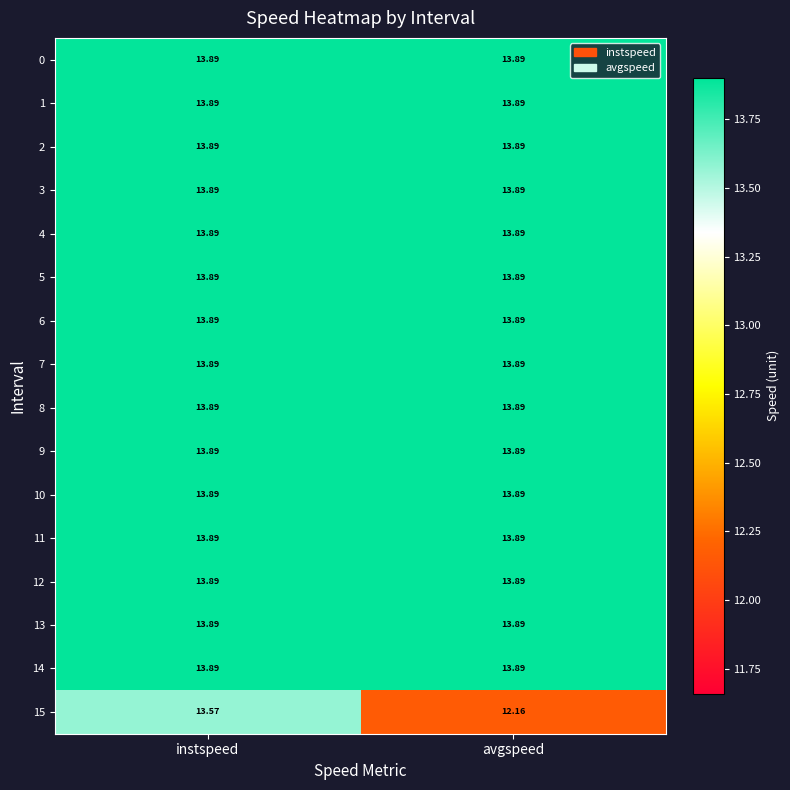

At which category is the sum across all series the highest?

instspeed